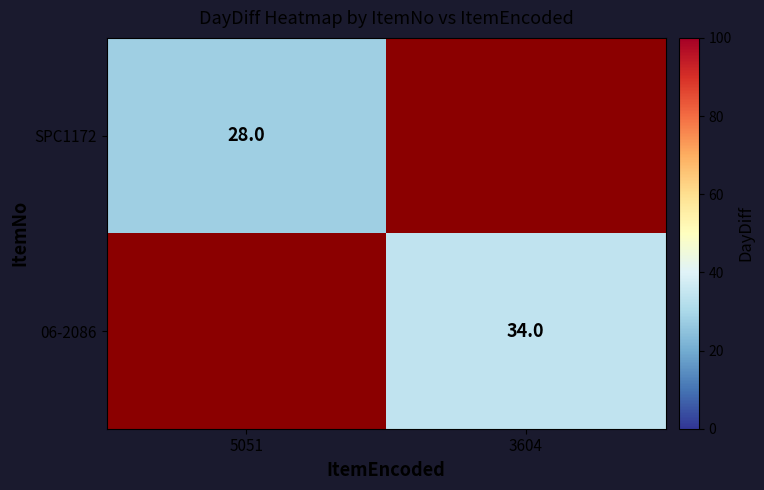

The value of SPC1172 at 5051 is 38. True or false?

False